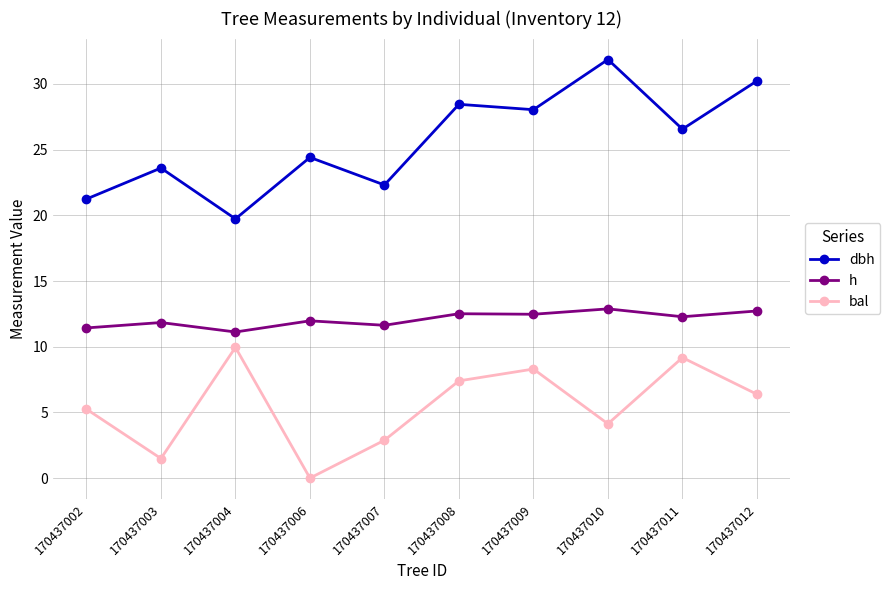

Between 170437007 and 170437008, which series saw the biggest shift?

dbh